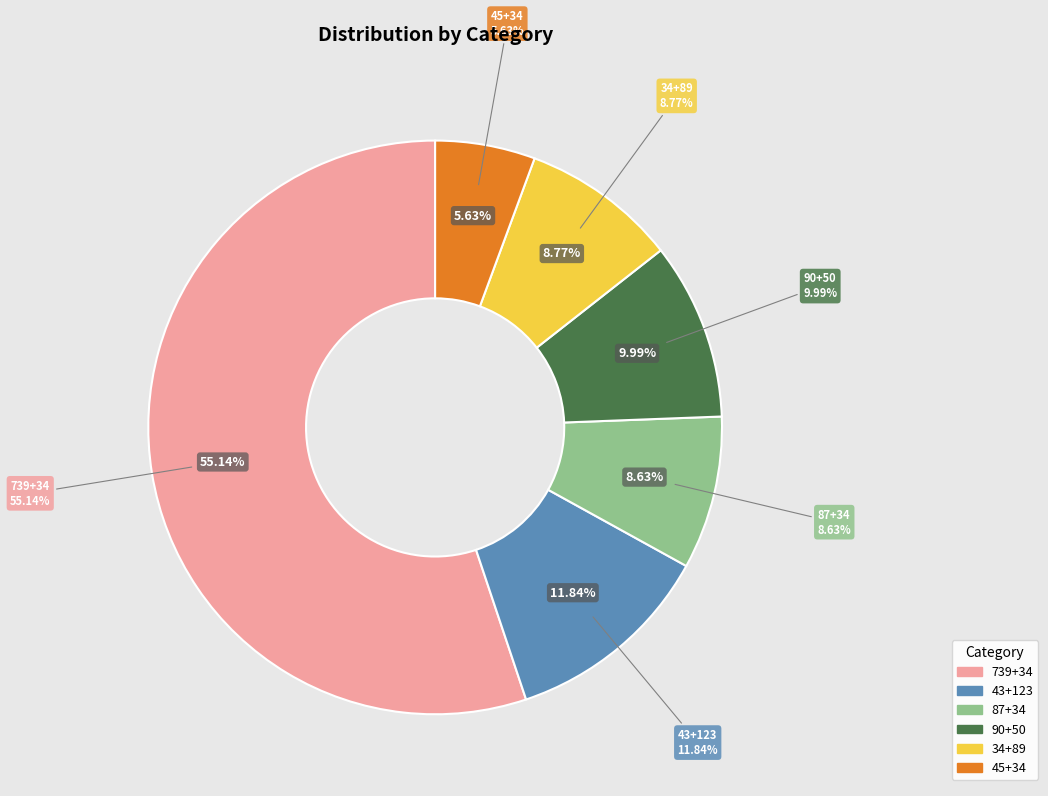

Rank the categories by value from highest to lowest.

739+34, 43+123, 90+50, 34+89, 87+34, 45+34